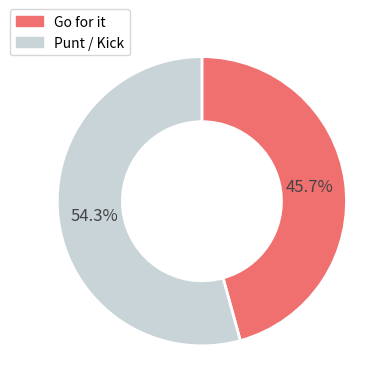

Which category has the biggest portion of the pie?

Punt / Kick